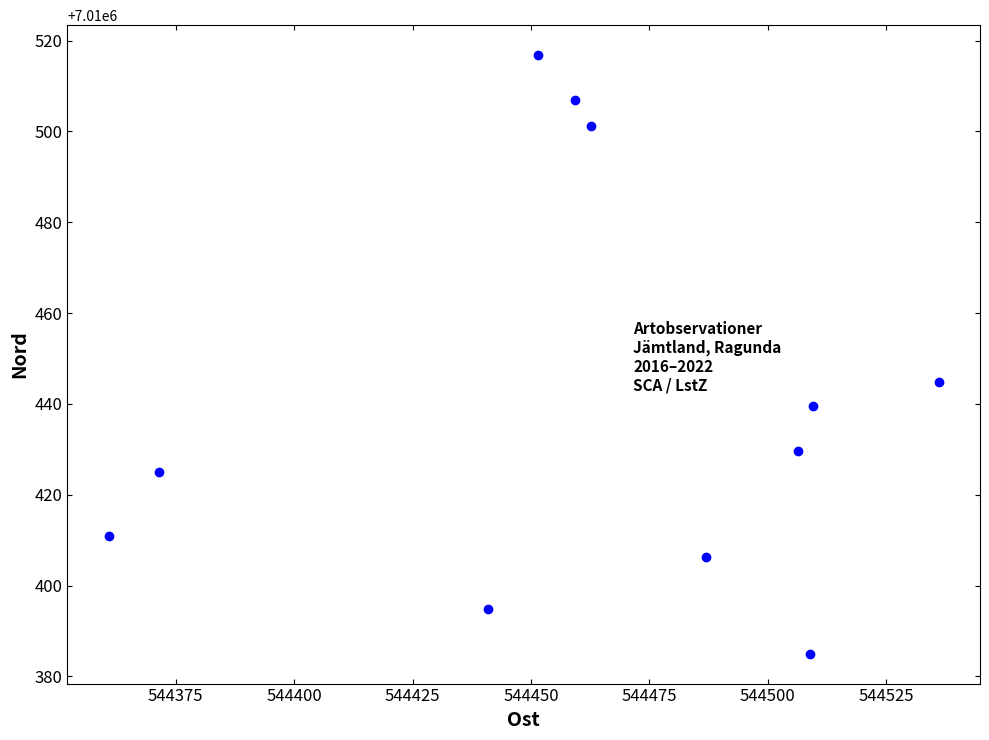

What is the range of X values (max minus min)?

175.2